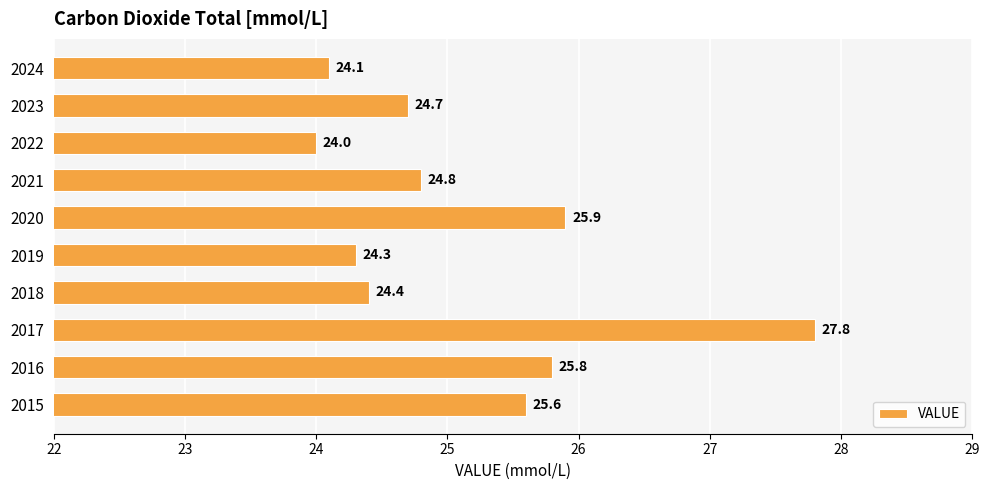

Rank the categories by value from highest to lowest.

2017, 2020, 2016, 2015, 2021, 2023, 2018, 2019, 2024, 2022